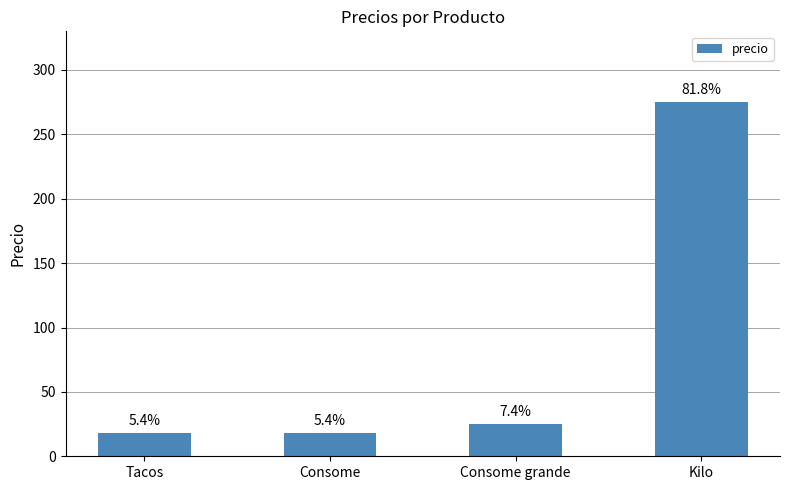

Reading left to right, list all the values displayed in this chart.

18	18	25	275